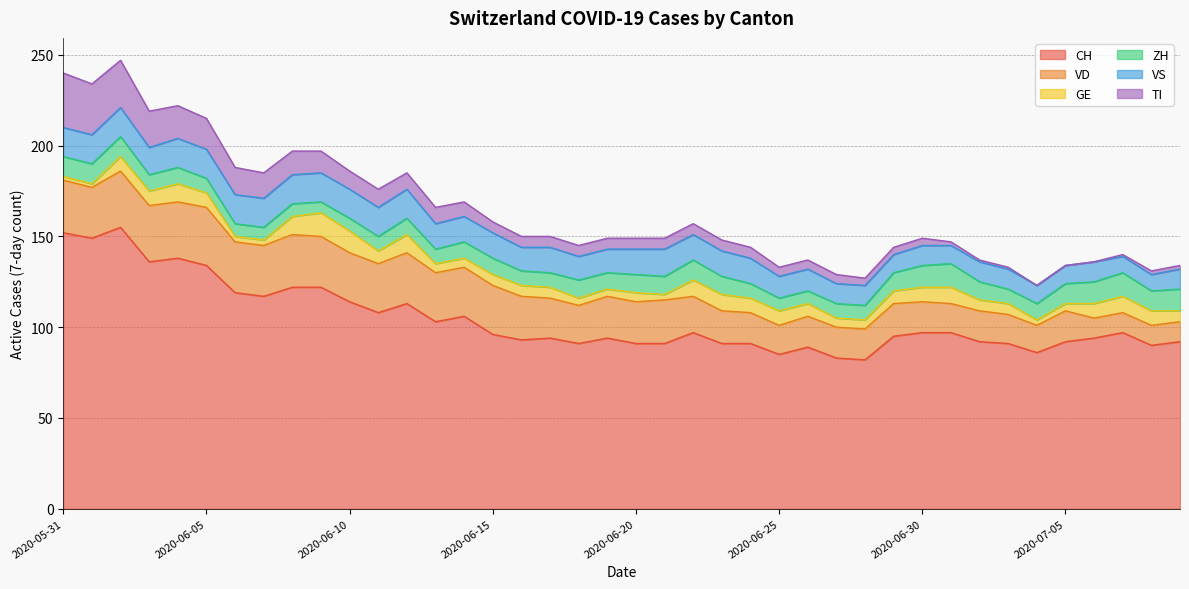

How many values in the CH series exceed 96?

19